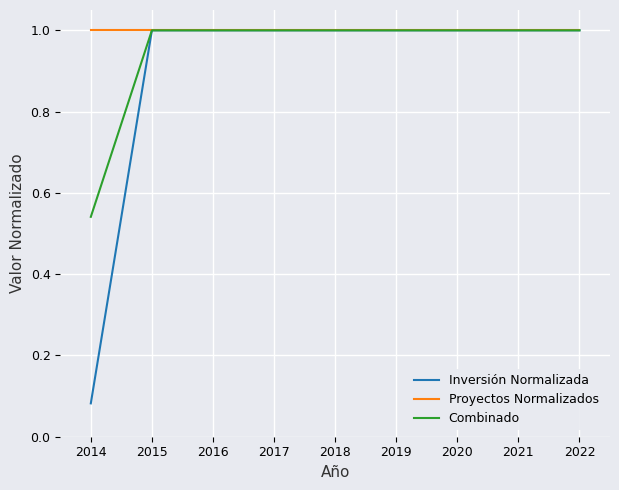

True or false: Combinado has a value of 1.0 at 2022.

True